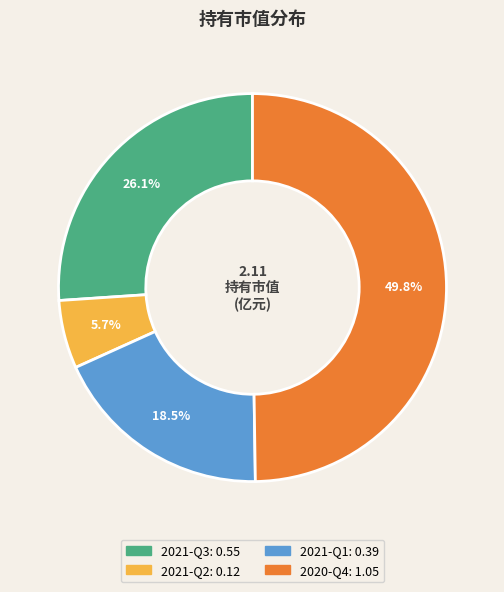

To the nearest percent, what portion does 2021-Q3 represent?

26%